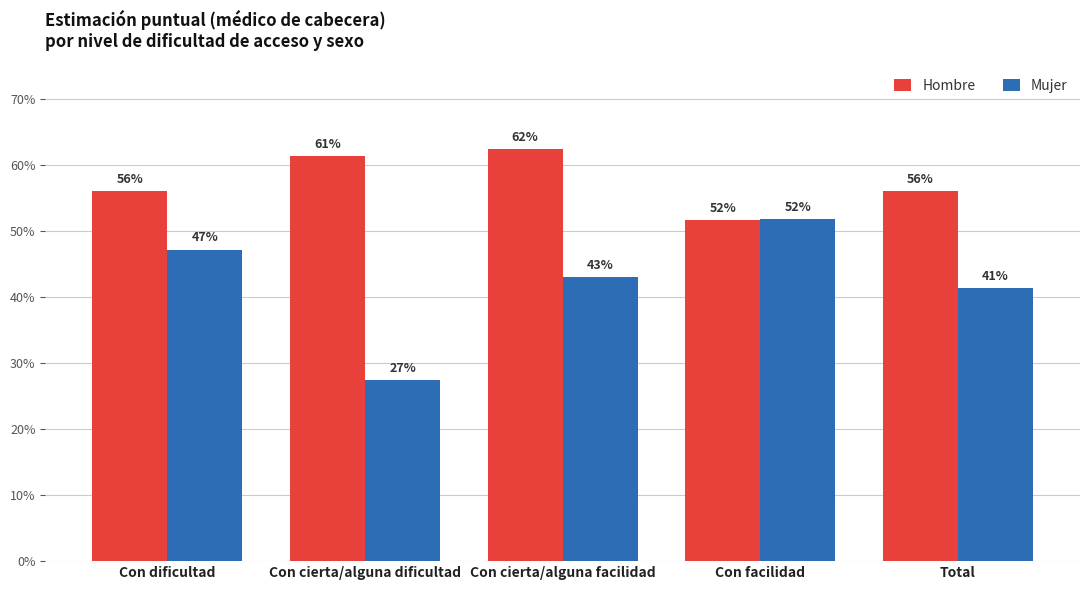

What is the value of the Mujer bar at the 5th from the left?

41.4